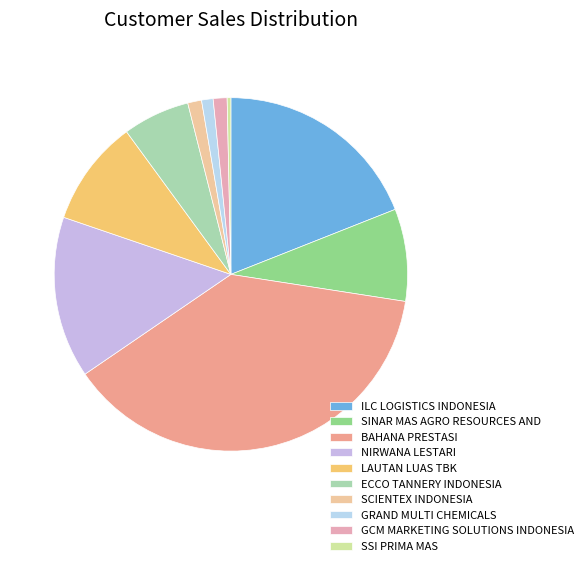

Between GRAND MULTI CHEMICALS and LAUTAN LUAS TBK, which is larger?

LAUTAN LUAS TBK